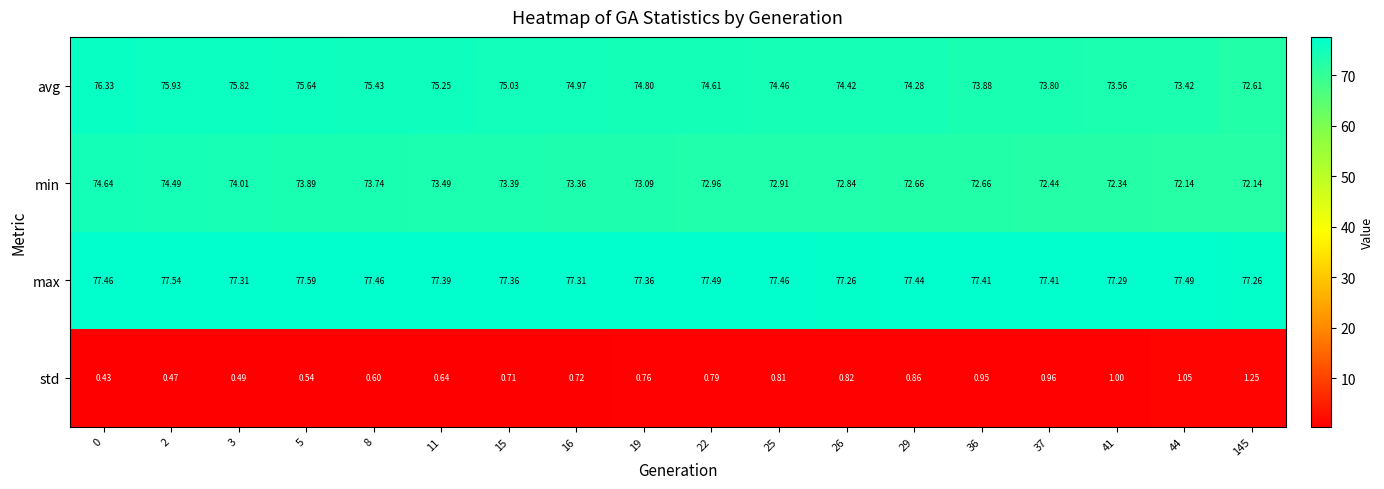

Which series has the largest total across all categories?

max